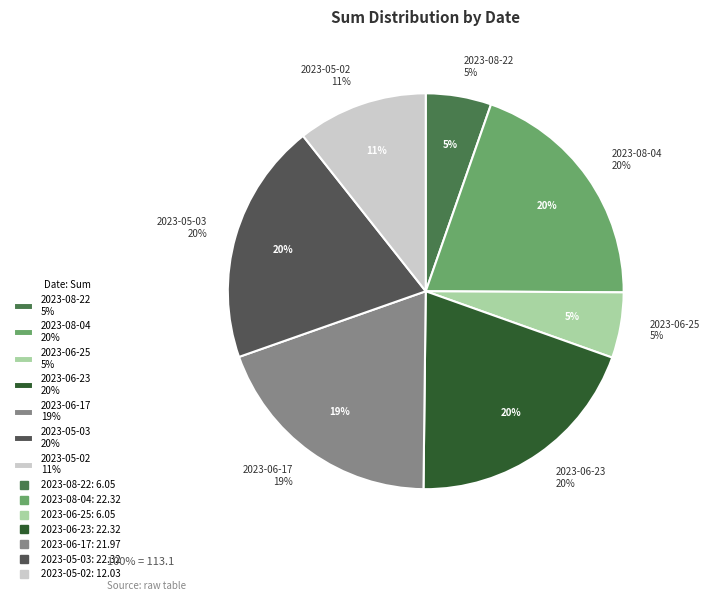

Does any single category account for the majority?

No